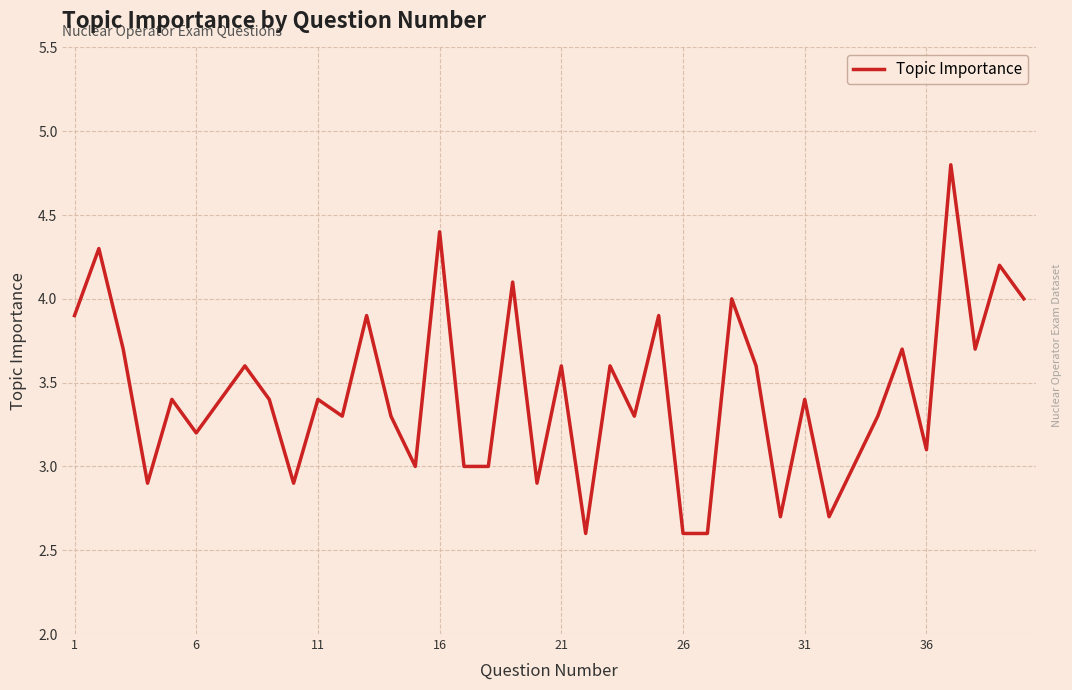

What is the greatest value displayed?

4.8